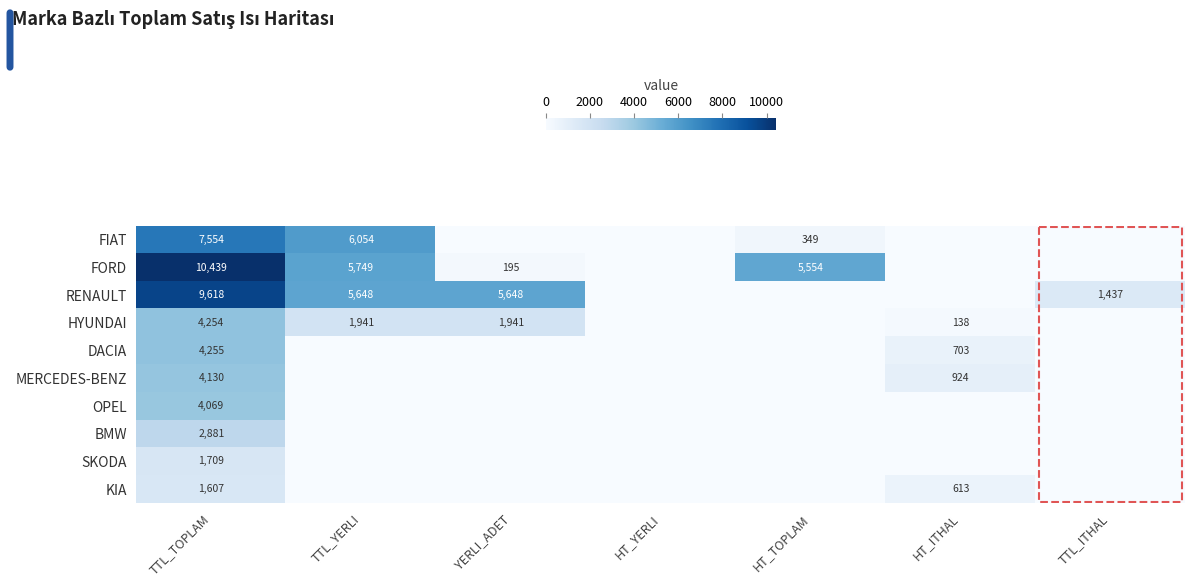

Which category has the highest value across all series?

TTL_TOPLAM